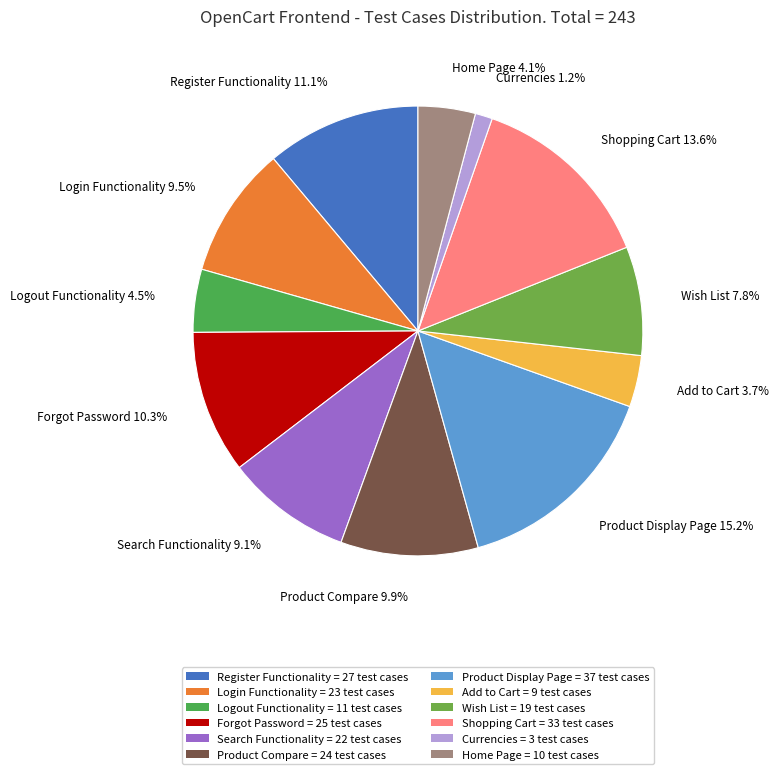

How many segments does this pie chart have?

12